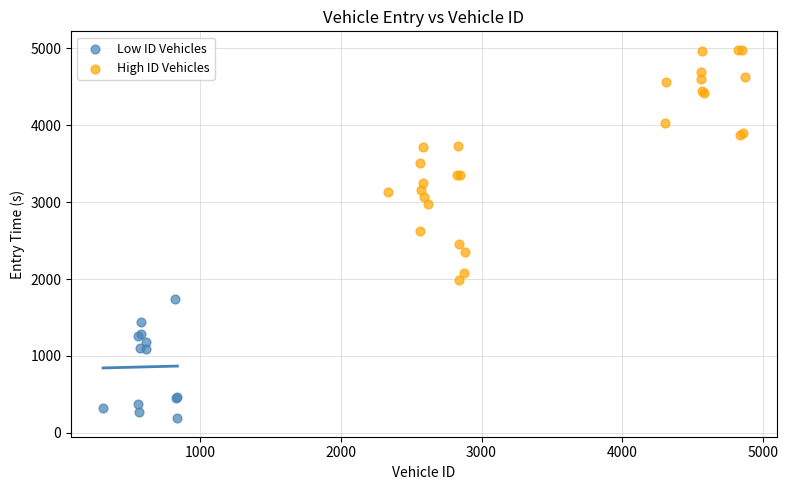

Which series has the widest spread of Y values?

High ID Vehicles